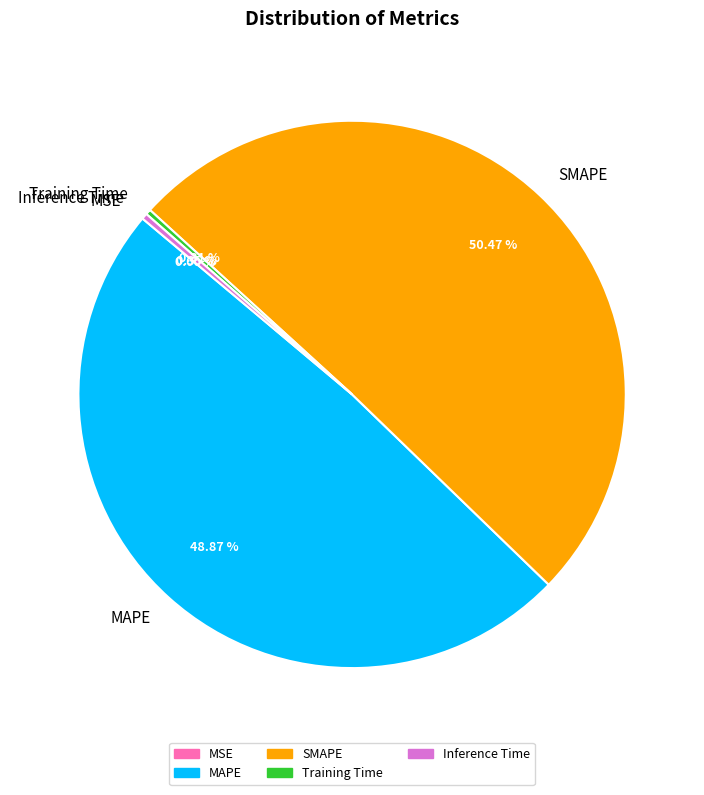

Is the sum of MAPE and Training Time greater than half?

No